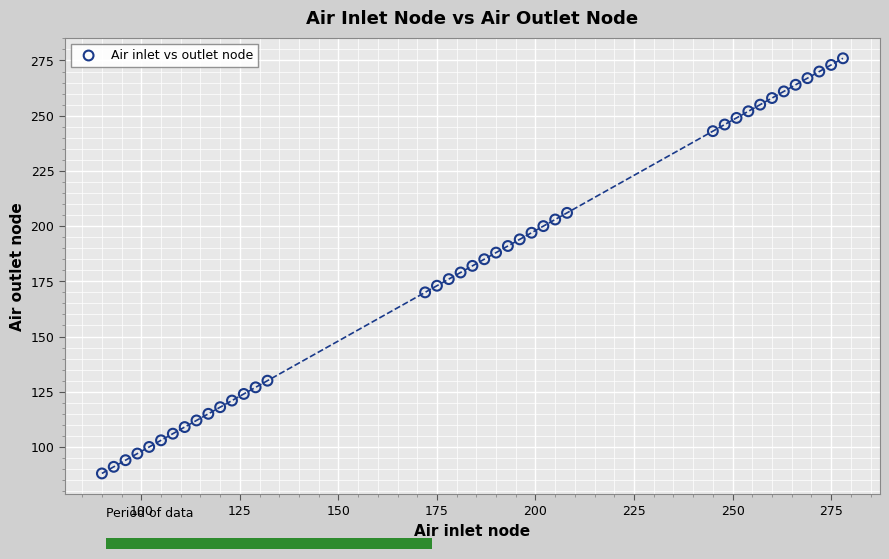

What is the range of X values (max minus min)?

188